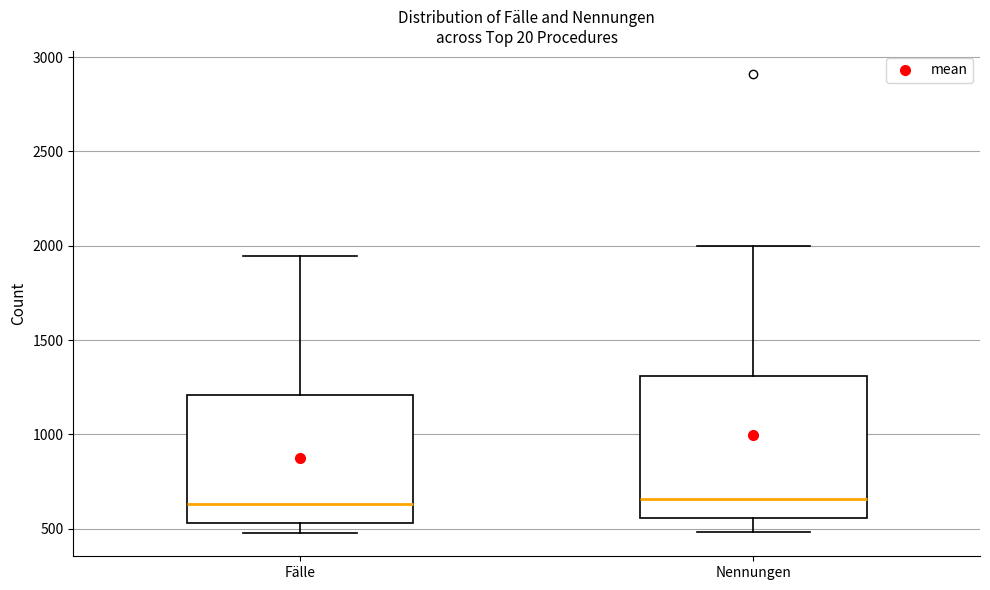

Reading left to right, read every box against the y-axis: the position of its median line, the range the box covers, and the ends of its whiskers. The values are not printed on the chart, so give them approximately, as read against the axis.

Fälle: median 650, box 550 to 1200, whiskers 500 to 1950
Nennungen: median 650, box 550 to 1300, whiskers 500 to 2000